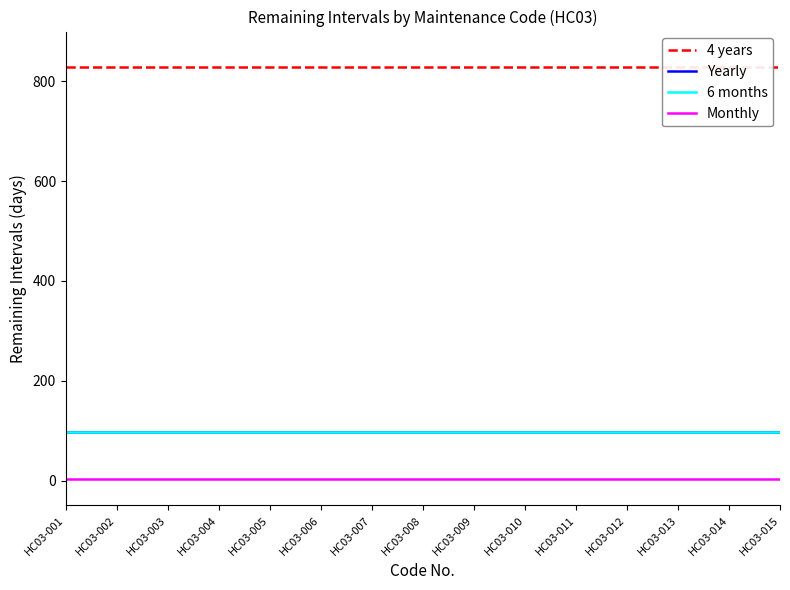

Which category has the highest value in the 4 years series?

HC03-001